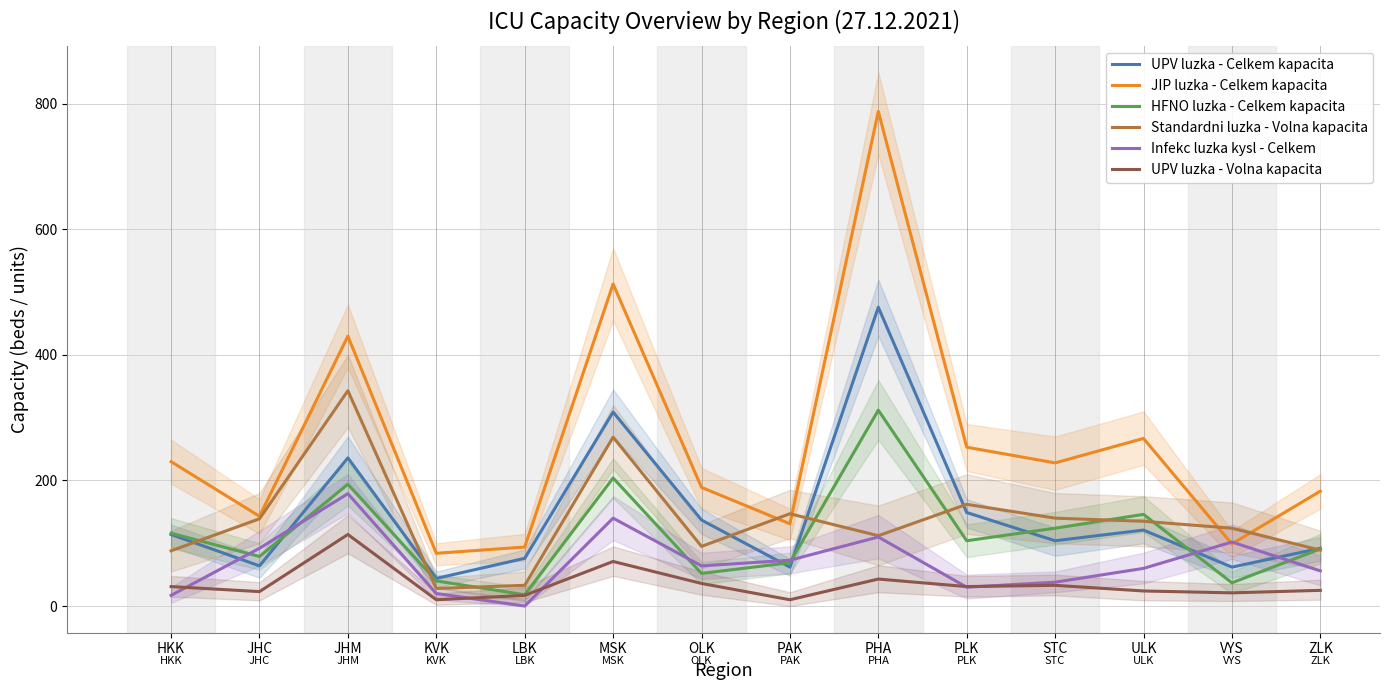

Where does the JIP luzka - Celkem kapacita series first go above 228?

HKK